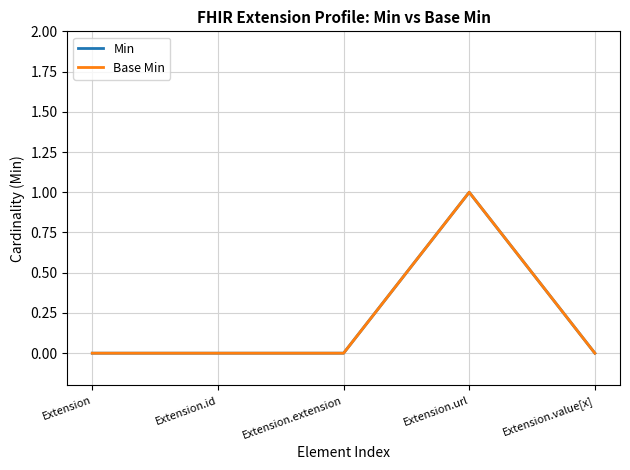

Does the chart have visible grid lines?

Yes